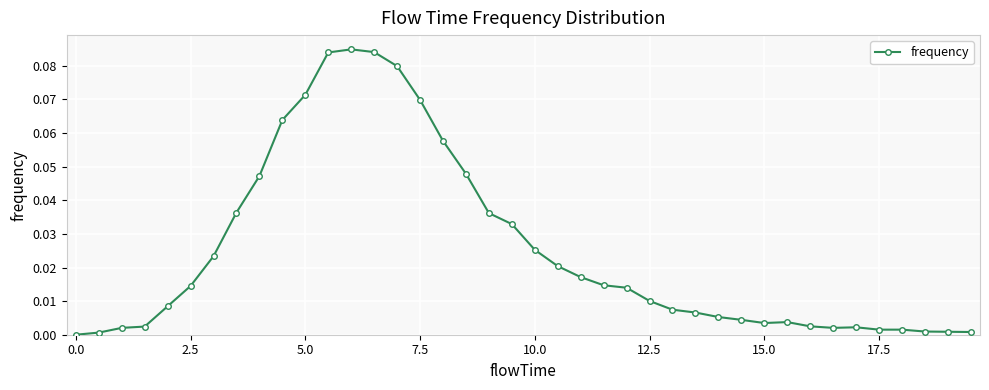

What is the sum of all values?

1.0